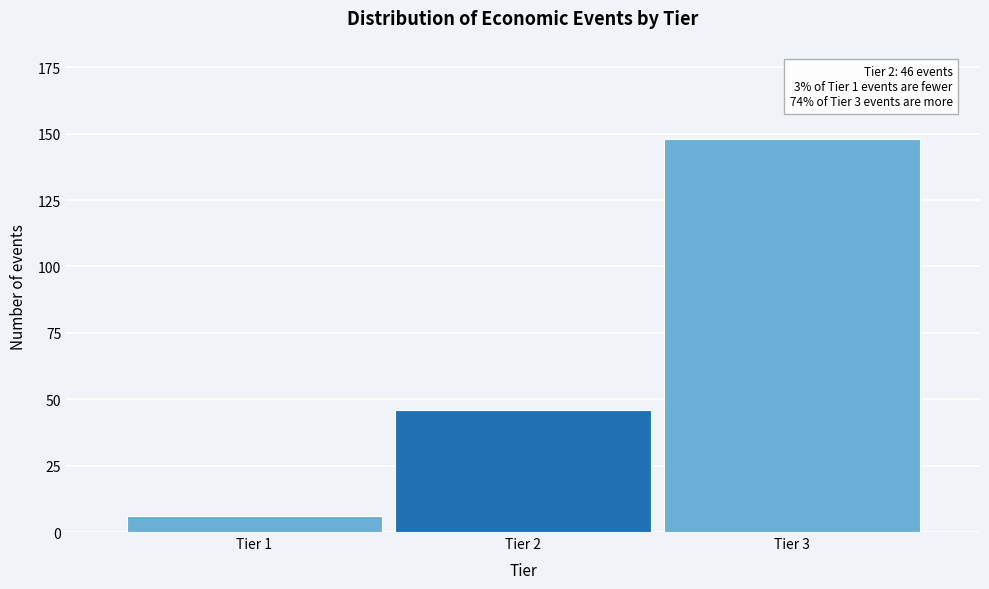

Reading left to right, what are all the values shown in this chart?

Tier 1=6	Tier 2=46	Tier 3=148